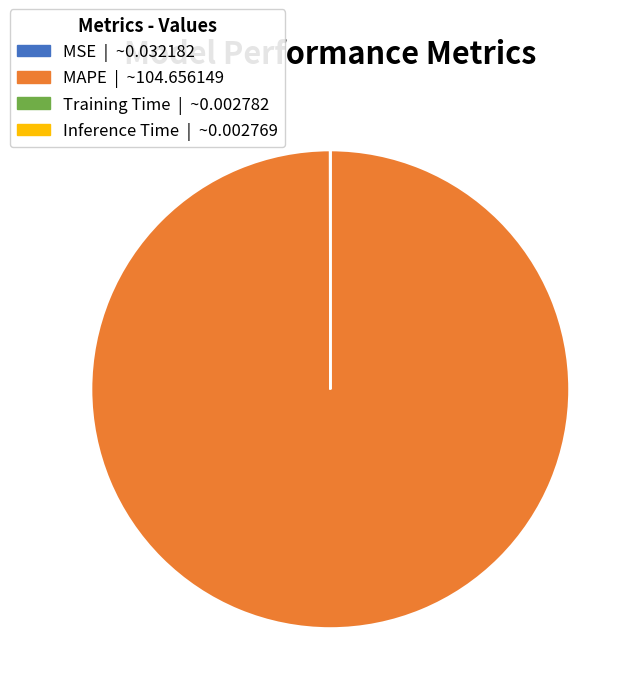

Does any single category account for the majority?

Yes